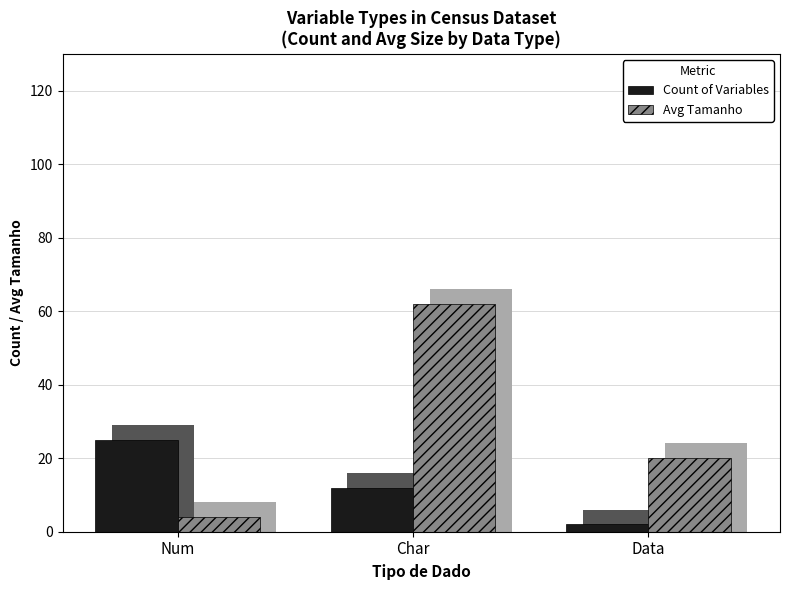

How many bars are there in each group?

2